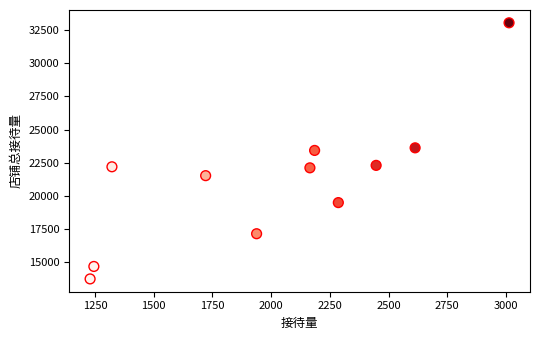

What is the average X value?

2015